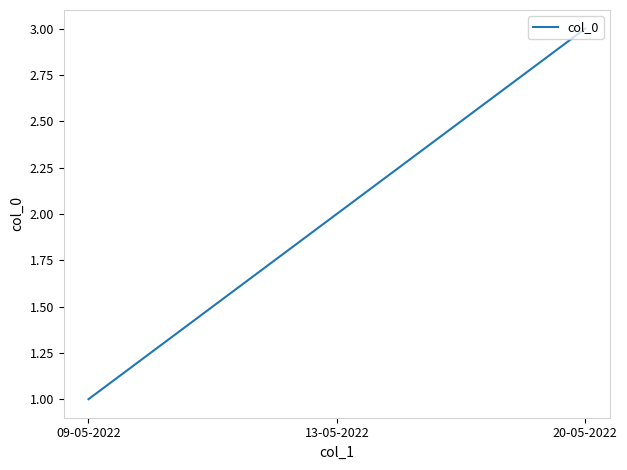

What is the change in value from 09-05-2022 to 13-05-2022?

+1